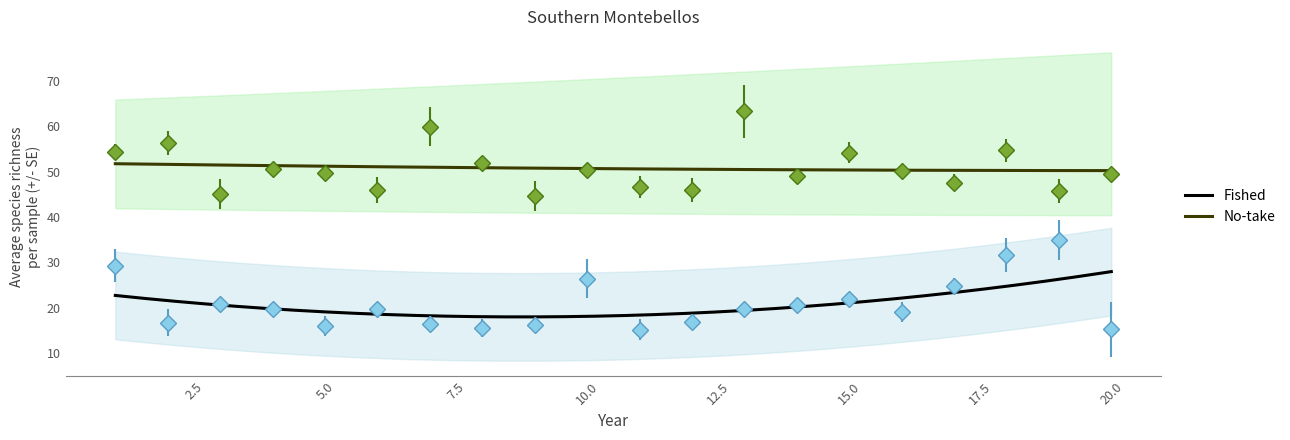

What is the difference between the second highest and second lowest values in the Series A series?

16.2